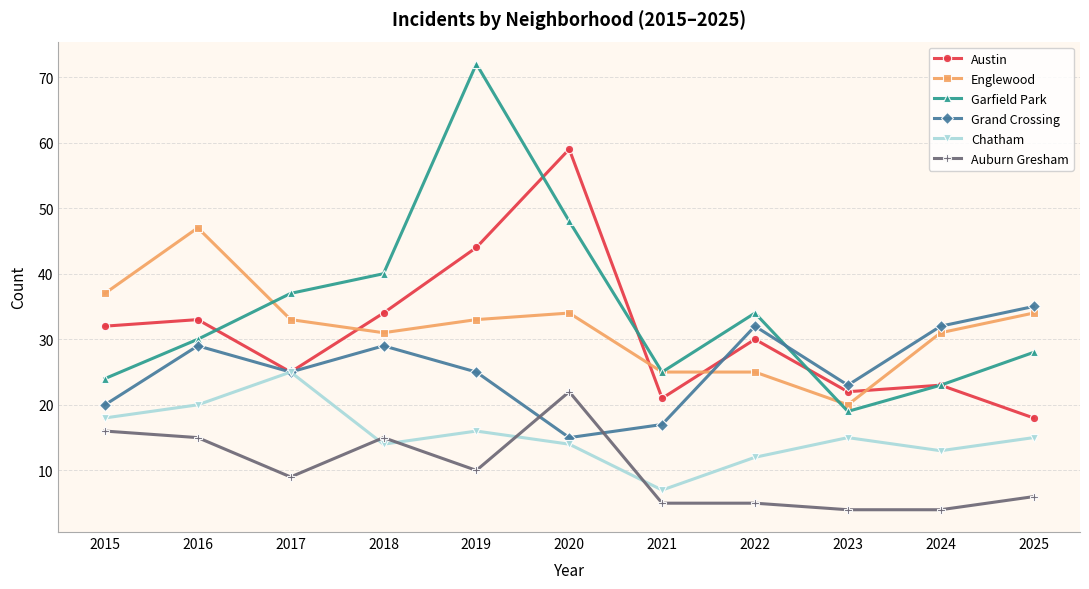

What is the sum of all Chatham values?

169